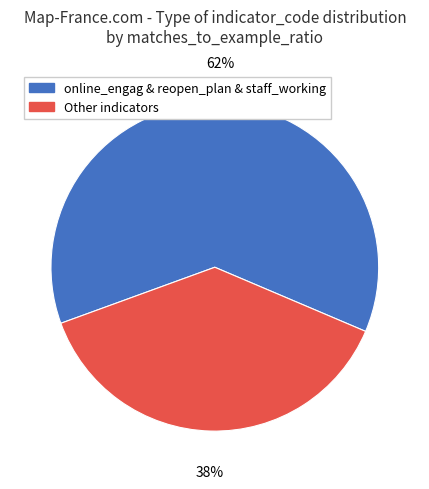

Does any single category account for the majority?

Yes